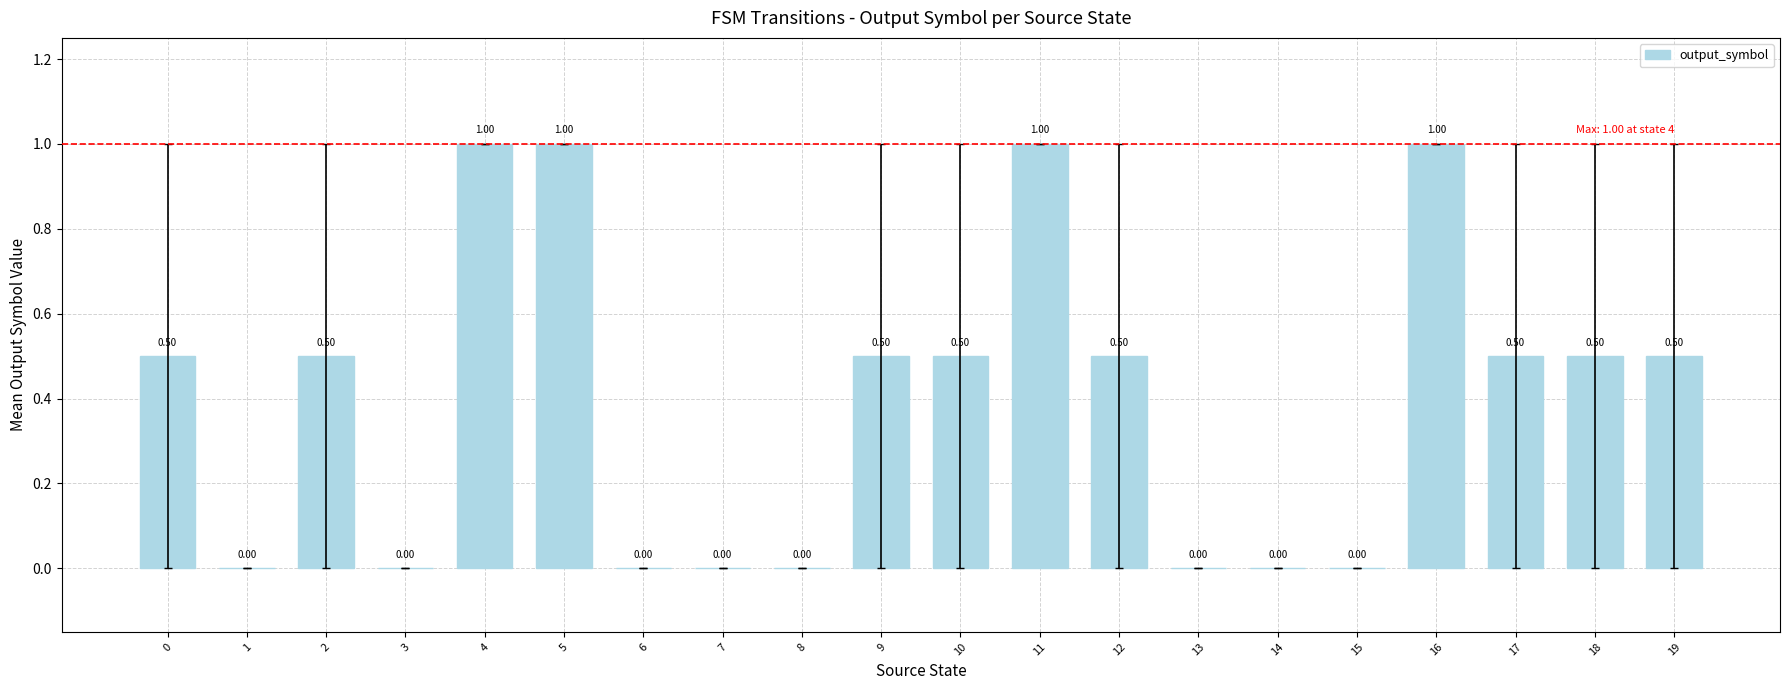

The chart shows a value of 0.0 at 15. True or false?

True